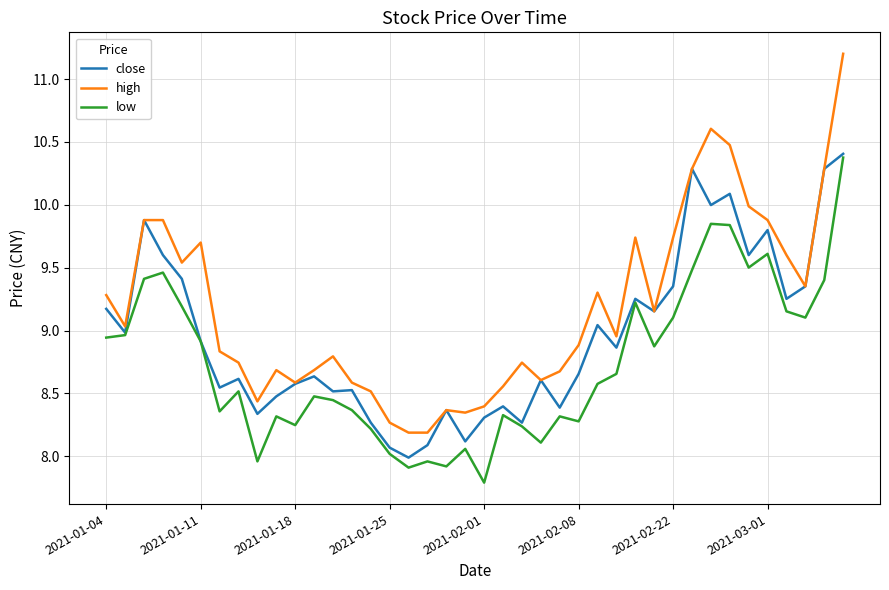

True or false: low and high intersect in this chart.

False